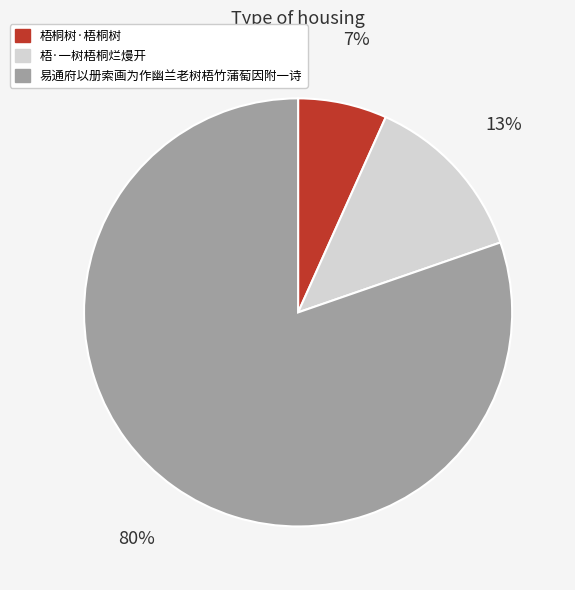

True or false: 梧桐树·梧桐树 accounts for 1% of the total.

False